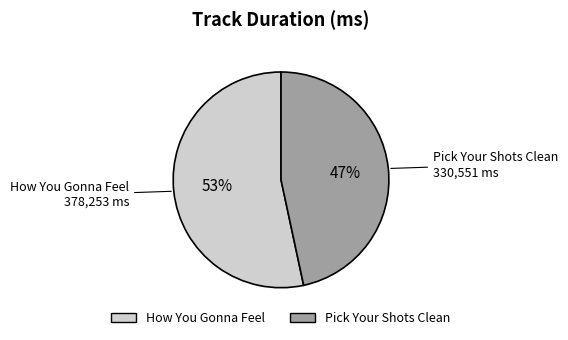

How many segments does this pie chart have?

2